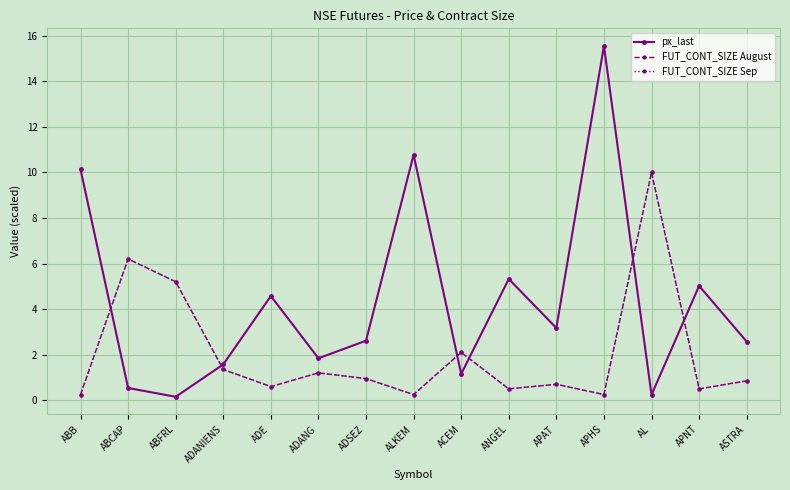

How many lines are shown in the chart?

3